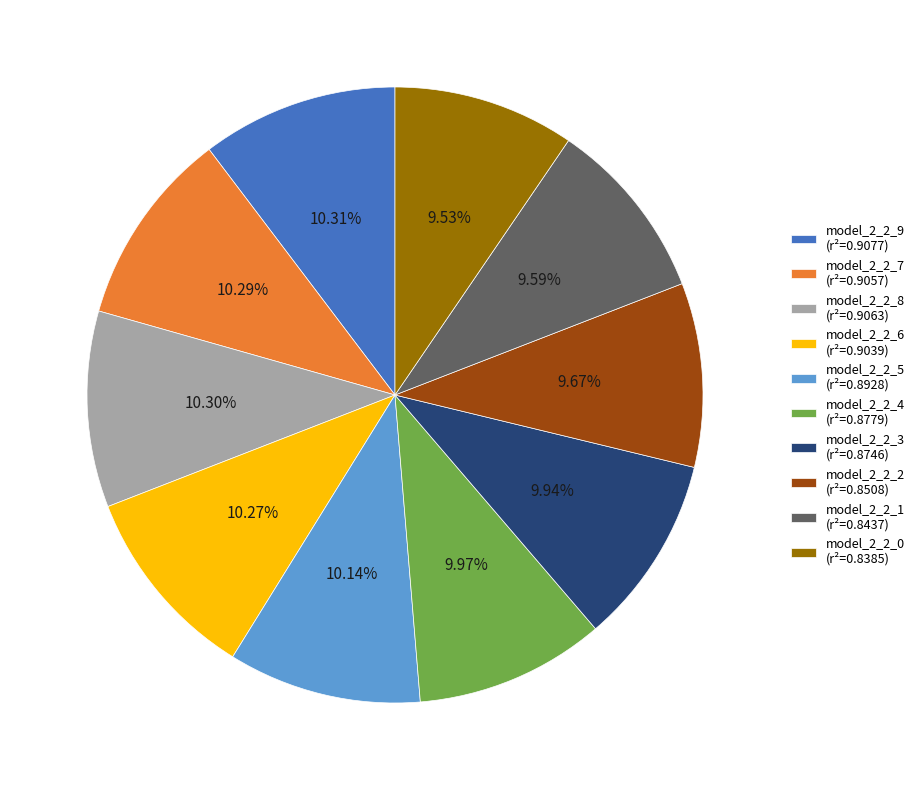

Do model_2_2_5 (r²=0.8928) and model_2_2_2 (r²=0.8508) together represent more than half of the pie?

No